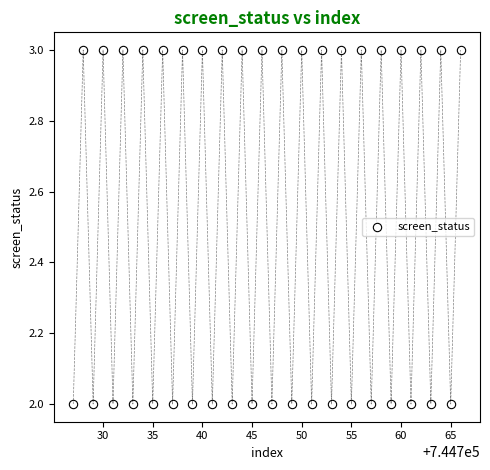

What is the range of X values (max minus min)?

39